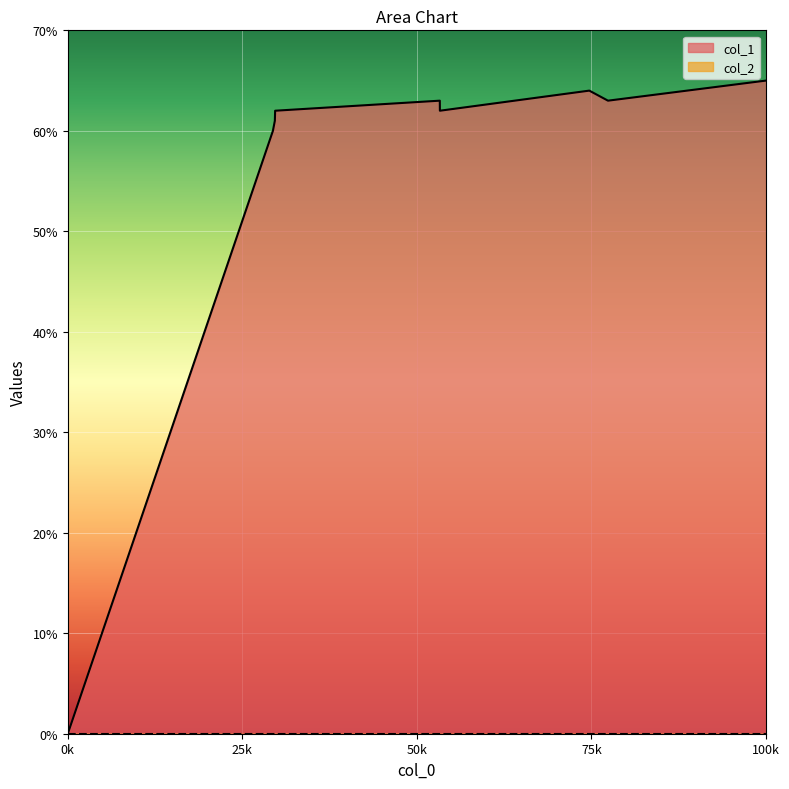

What is the change in value from 1624306297 to 1636760671?

+3